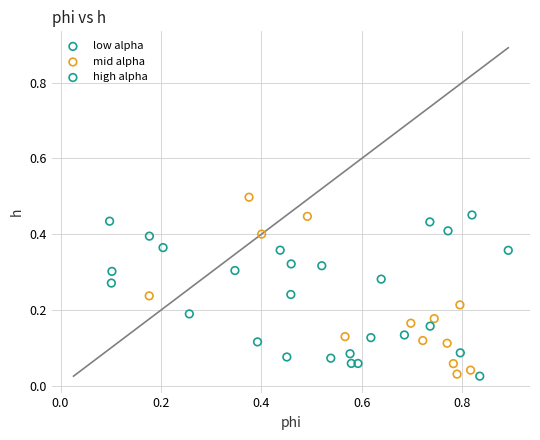

Which series reaches the maximum Y coordinate?

mid alpha